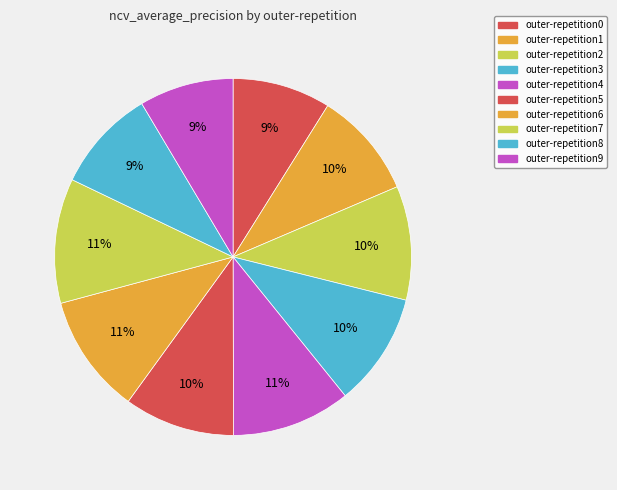

What percentage is the outer-repetition5 slice, to the nearest percent?

10%